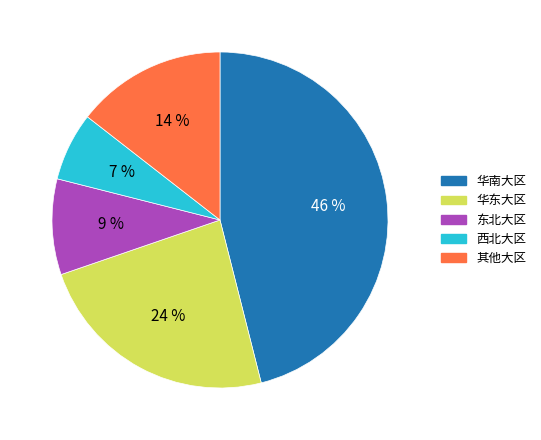

To the nearest percent, what is the average slice percentage?

20%